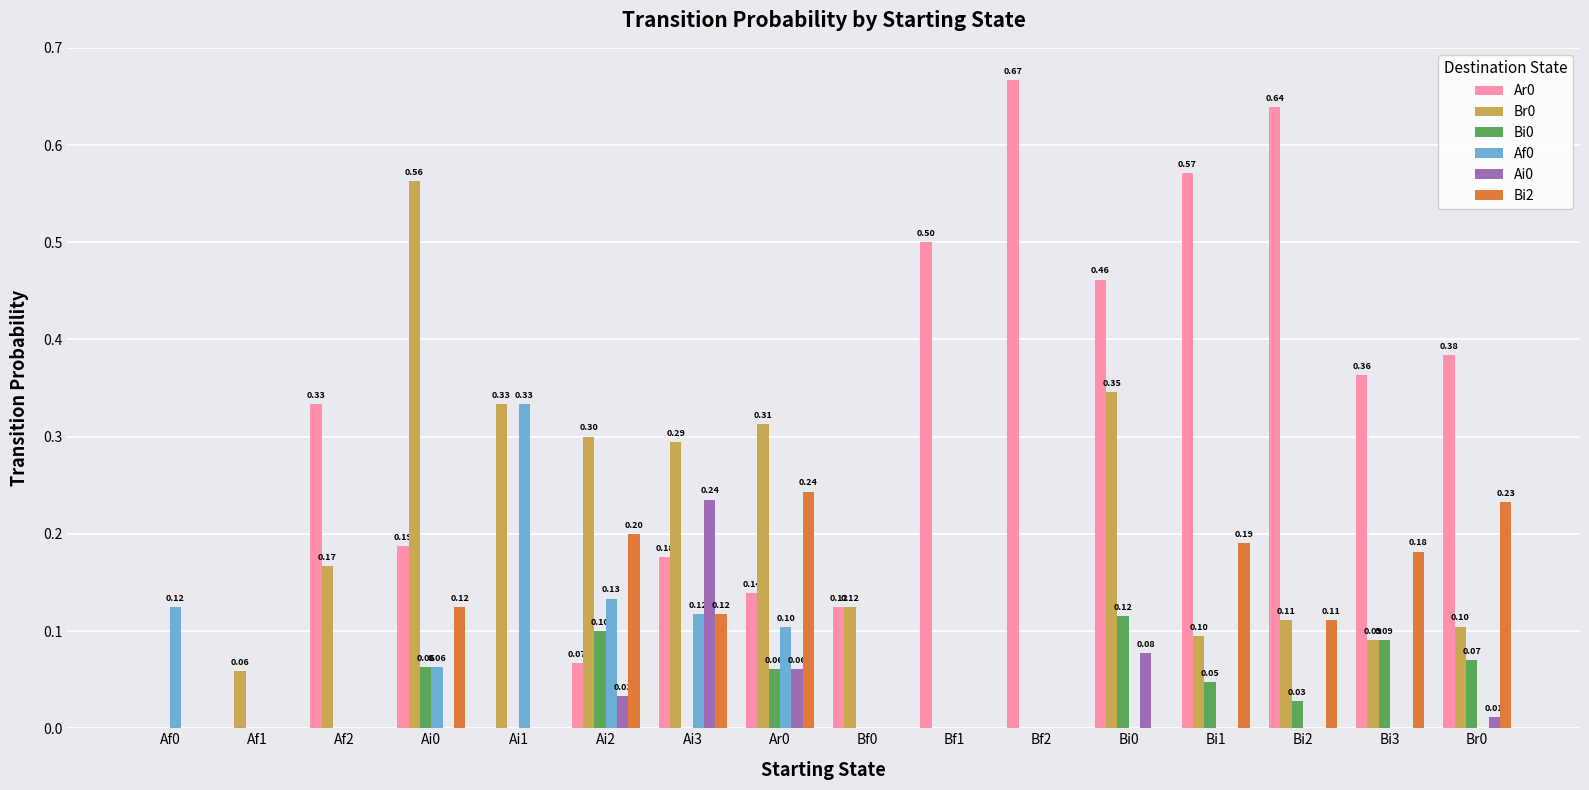

What is the sum of all Br0 values?

2.9